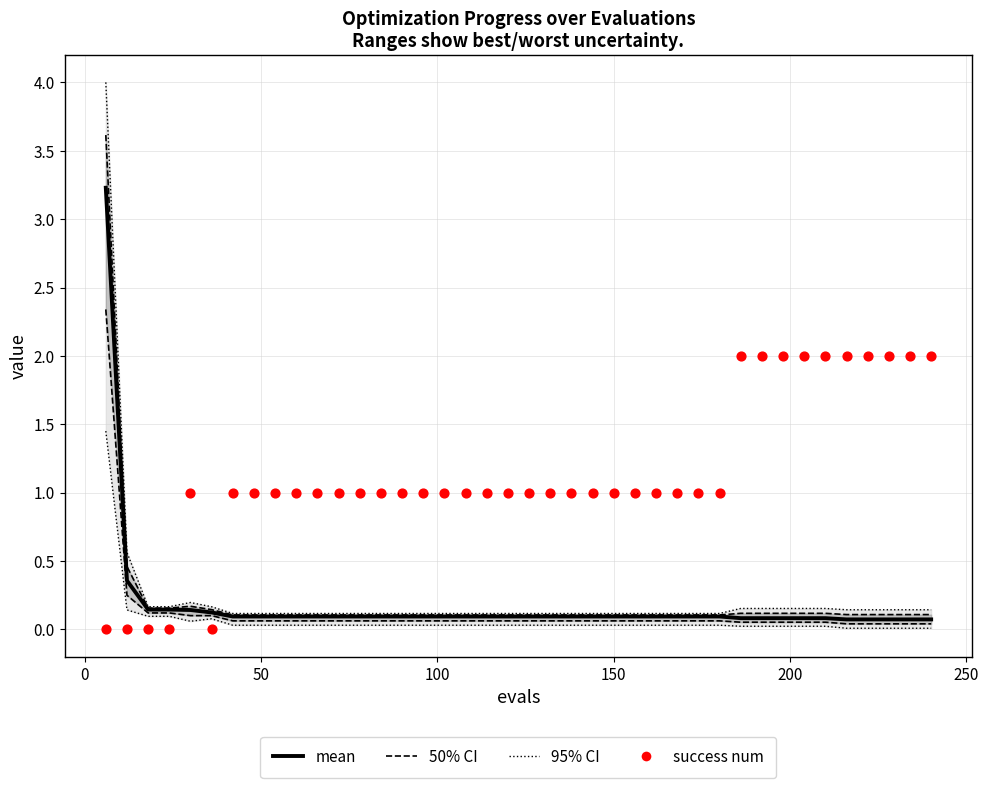

Which series has the largest total across all categories?

success num